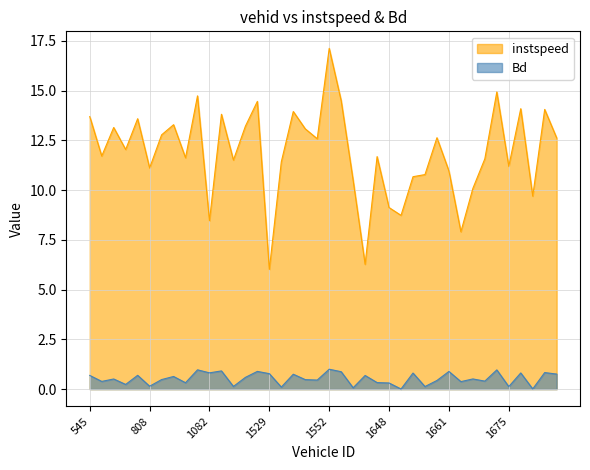

How many distinct data groups are displayed?

2